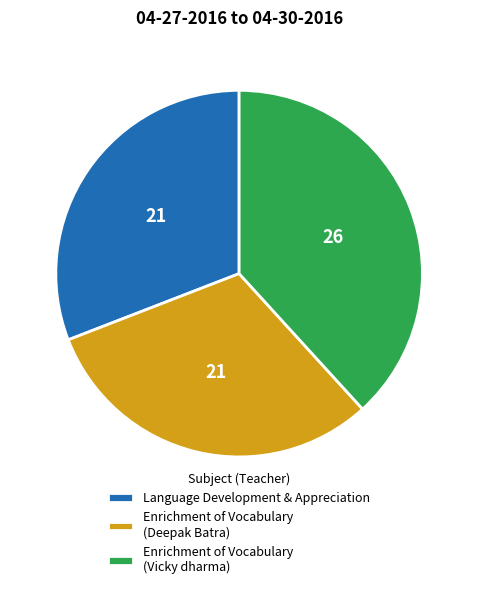

Which category has the biggest portion of the pie?

Enrichment of Vocabulary (Vicky dharma)